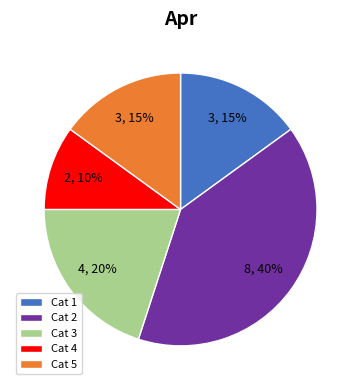

Between Cat 4 and Cat 3, which is larger?

Cat 3